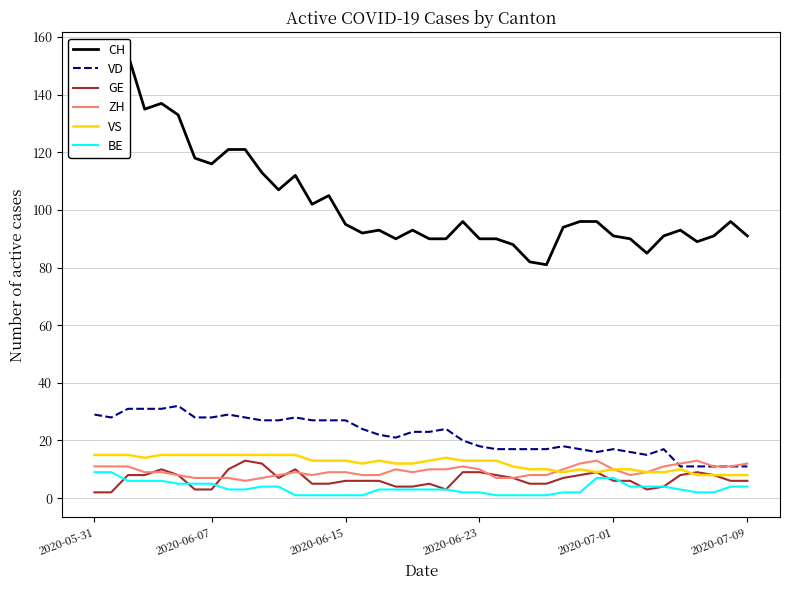

How many distinct data groups are displayed?

6